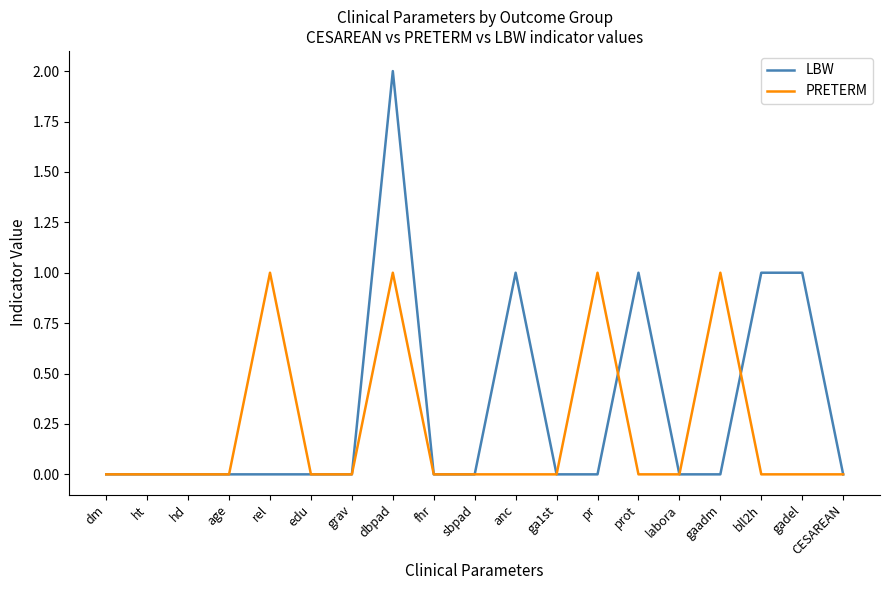

How many series are shown in this chart?

2